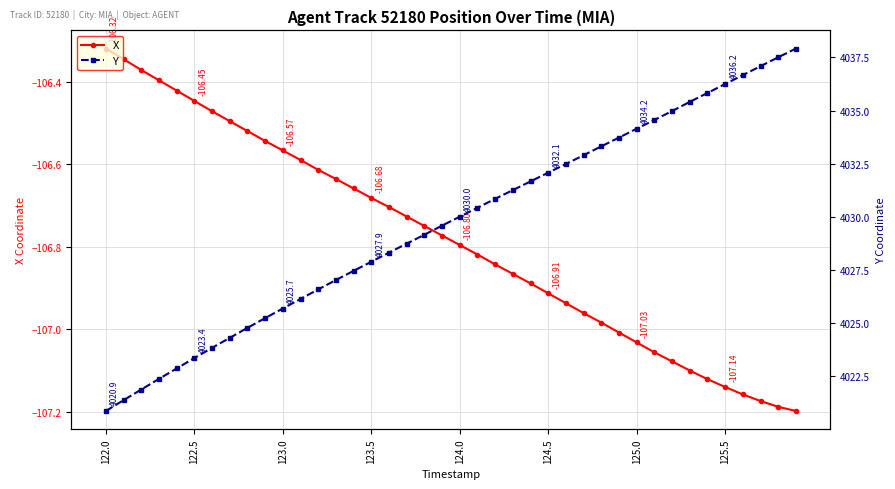

Rank the series by their average value, from lowest to highest.

X, Y